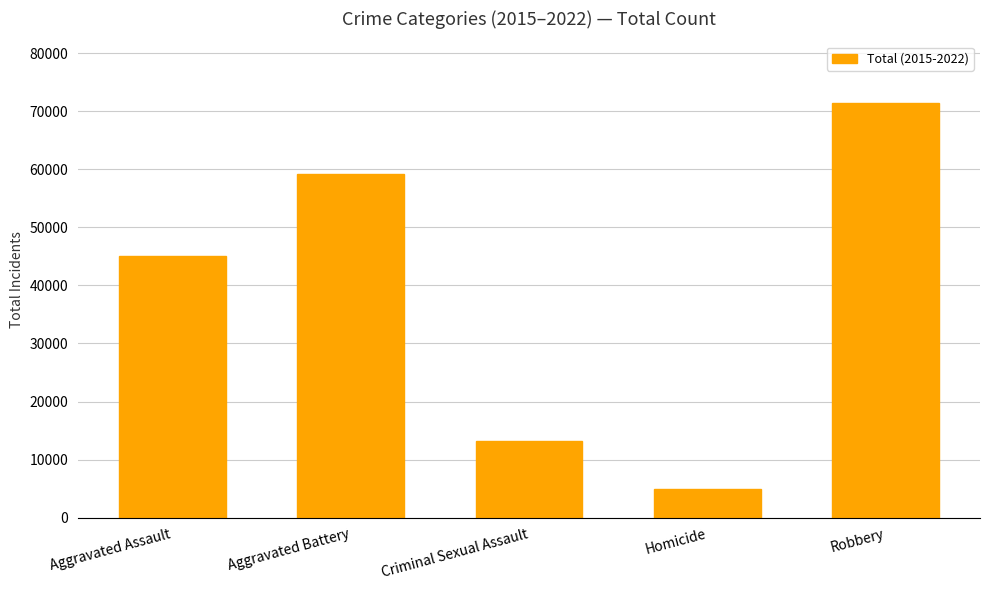

At which label is the value closest to 38160?

Aggravated Assault